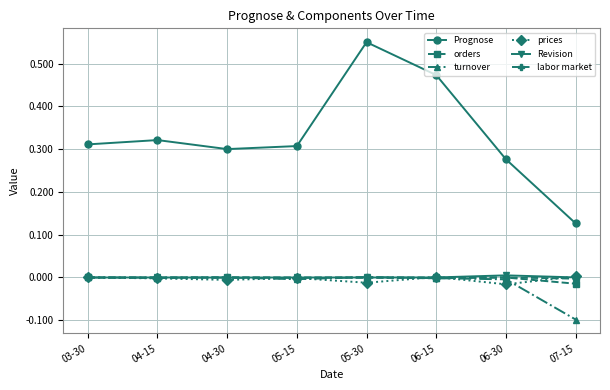

What position from the left is 07-15?

8